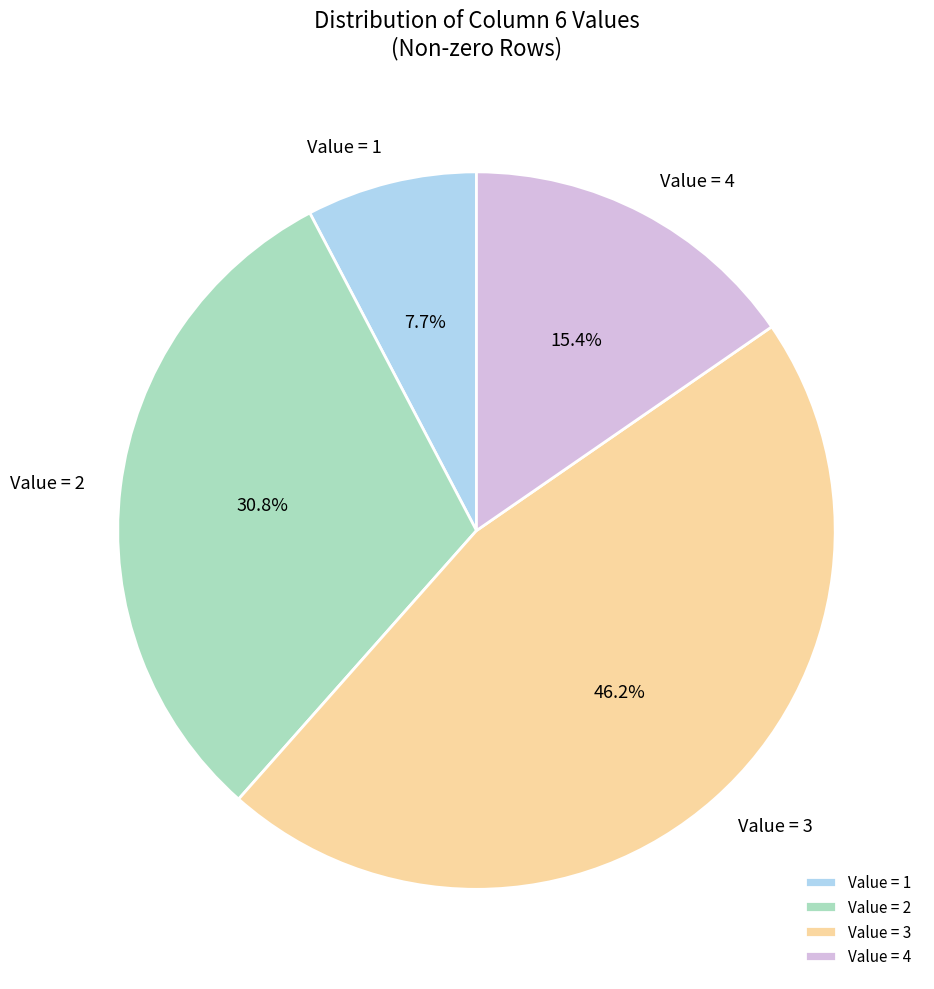

How many slices are in this pie chart?

4